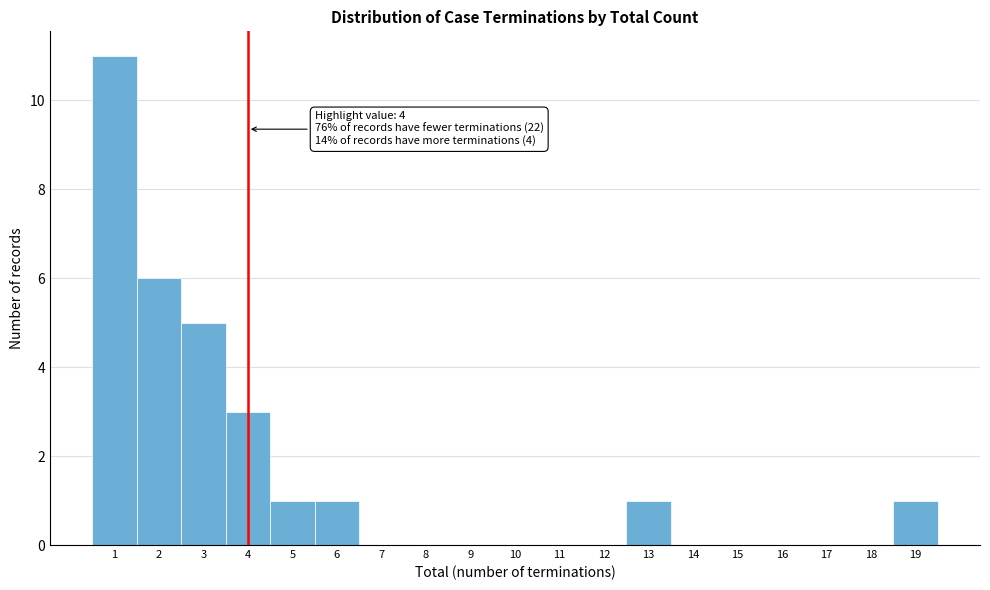

Over which range of the x-axis is the bar tallest?

0.5 to 1.5